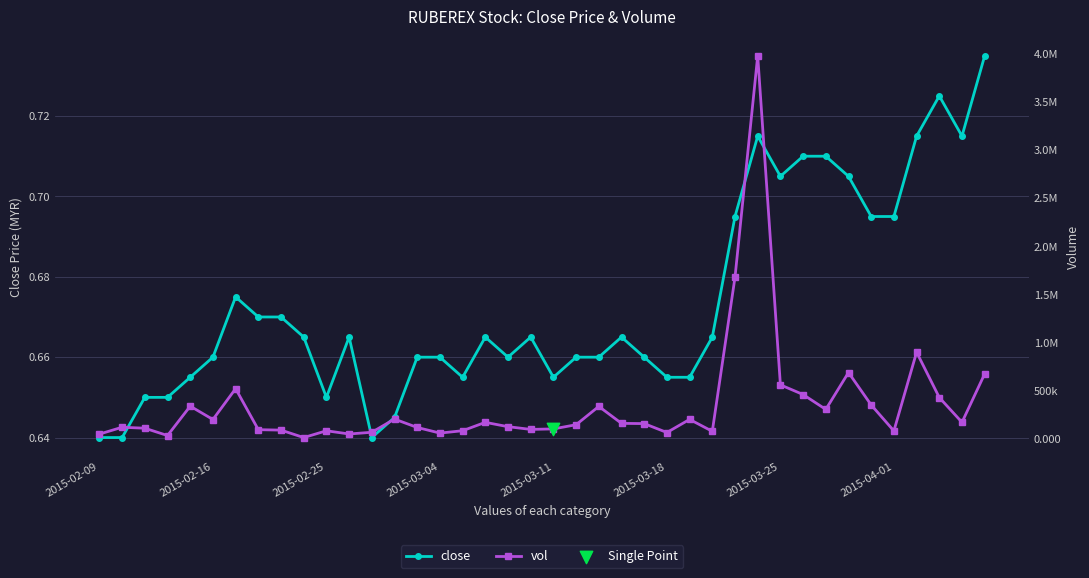

What are all the series names shown in the legend?

close, vol